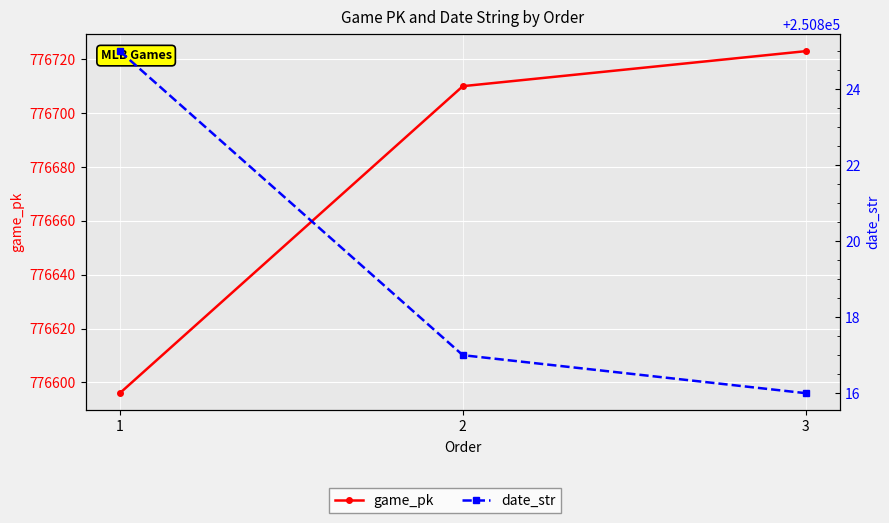

Rank the series by their average value, from lowest to highest.

date_str, game_pk